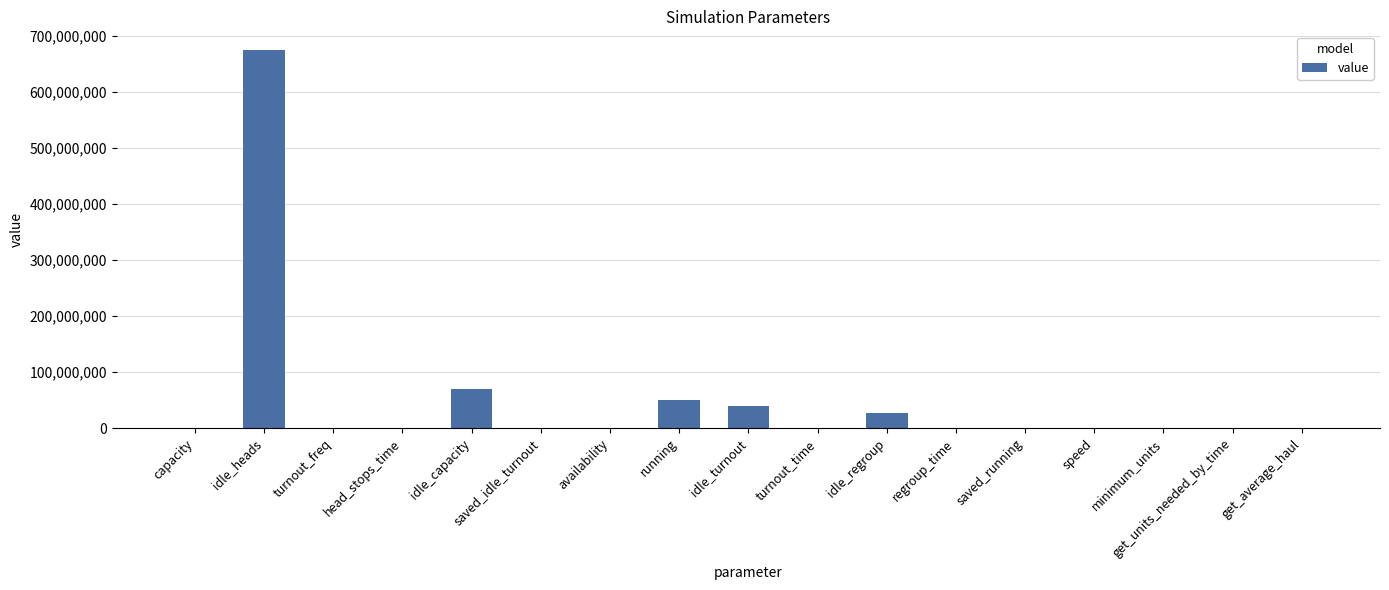

Between idle_regroup and saved_running, which is larger?

idle_regroup